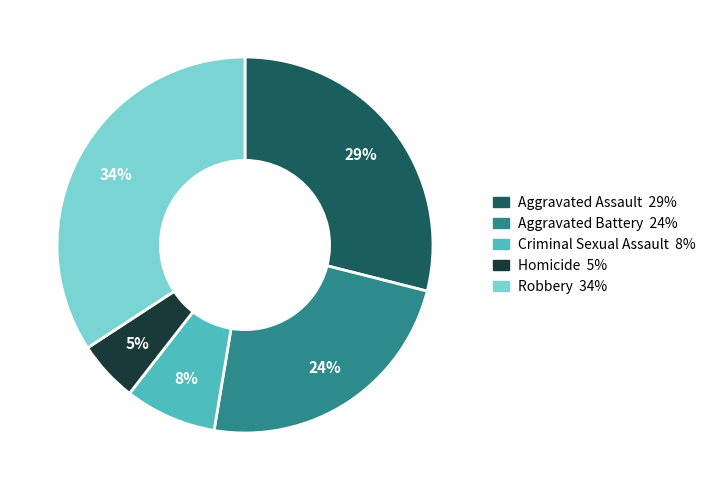

Which category has the biggest portion of the pie?

Robbery